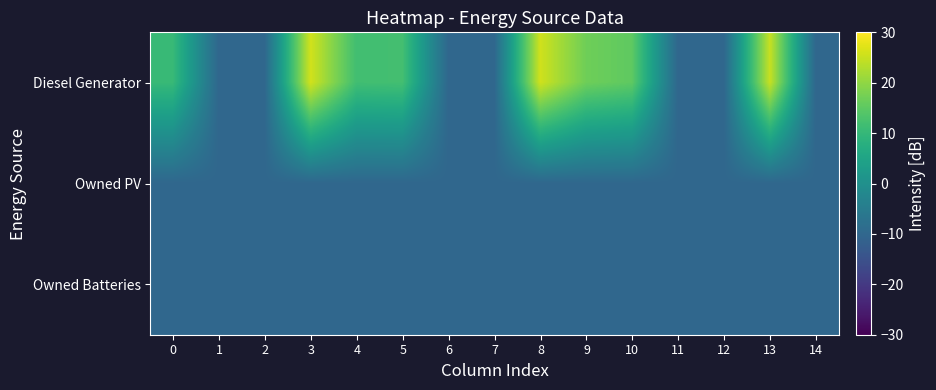

What is the difference between the highest and lowest values at 9?

26.8